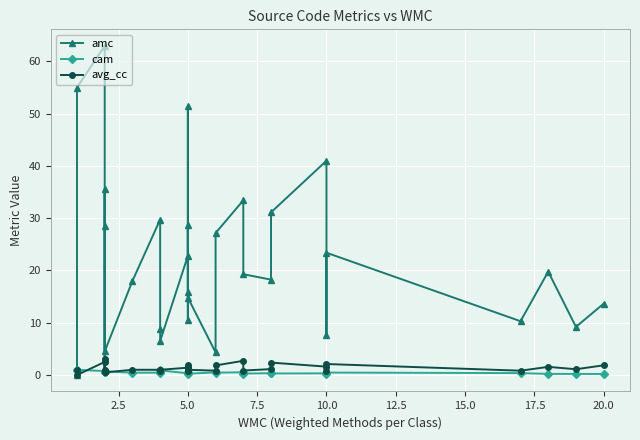

Reading left to right, list all the values displayed in this chart.

amc: 0.0	55.0	63.0	3.0	35.5	28.5	4.5	18.0	29.8	8.8	6.5	22.8	28.8	10.6	51.4	15.8	14.8	4.3	27.2	33.4	19.3	18.2	31.1	41.0	7.6	23.4	10.3	19.8	9.2	13.7
cam: 1.0	1.0	0.8	0.8	0.7	0.5	0.7	0.4	0.5	0.5	0.9	0.3	0.3	0.7	0.3	0.5	0.2	0.5	0.4	0.5	0.3	0.3	0.3	0.3	0.2	0.5	0.4	0.2	0.2	0.2
avg_cc: 1.0	0.0	2.5	0.5	1.0	3.0	0.5	1.0	1.0	0.8	1.0	1.4	1.6	0.8	2.0	0.8	1.0	0.8	1.8	2.7	0.9	1.1	2.4	1.6	0.8	2.1	0.8	1.6	1.1	1.9